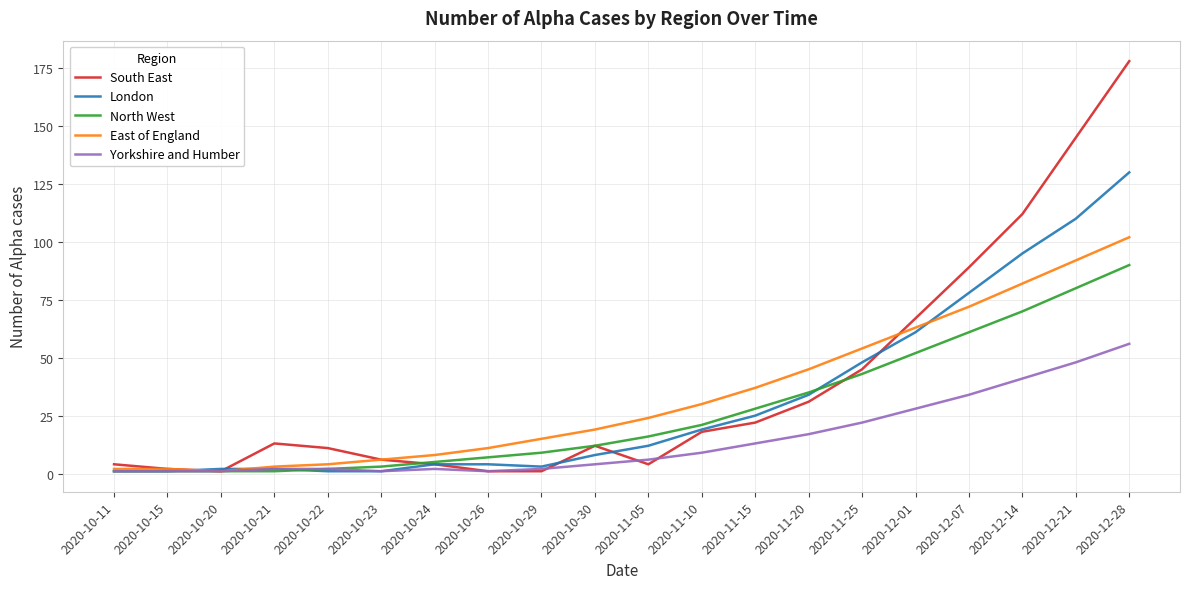

Reading left to right, what are all the values shown in this chart?

South East: 4	2	1	13	11	6	4	1	1	12	4	18	22	31	45	67	89	112	145	178
London: 1	1	2	2	1	1	4	4	3	8	12	19	25	34	48	61	78	95	110	130
North West: 1	1	1	1	2	3	5	7	9	12	16	21	28	35	43	52	61	70	80	90
East of England: 2	2	1	3	4	6	8	11	15	19	24	30	37	45	54	63	72	82	92	102
Yorkshire and Humber: 1	1	1	2	2	1	2	1	2	4	6	9	13	17	22	28	34	41	48	56